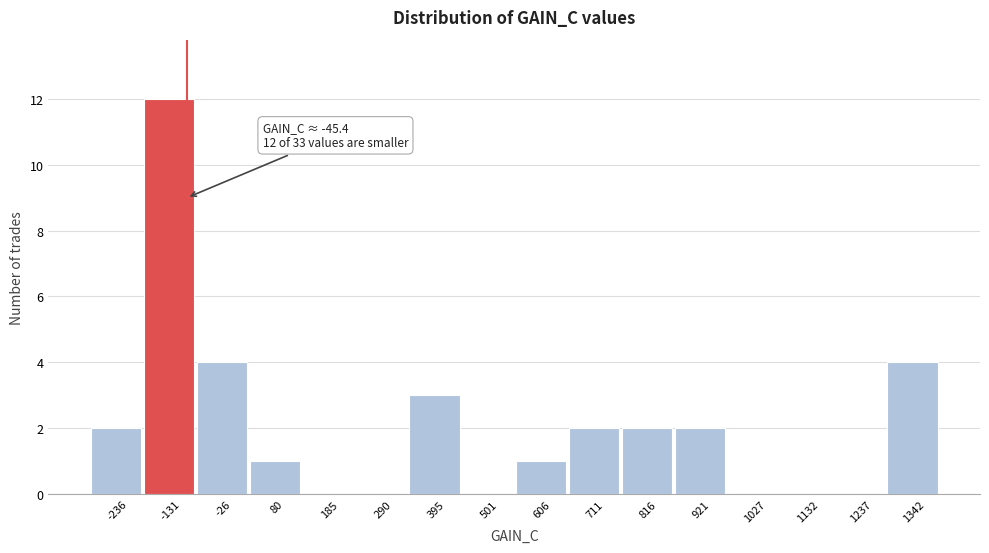

Reading right to left, what are all the values shown in this chart?

1342=4	1237=0	1132=0	1027=0	921=2	816=2	711=2	606=1	501=0	395=3	290=0	185=0	80=1	-26=4	-131=12	-236=2